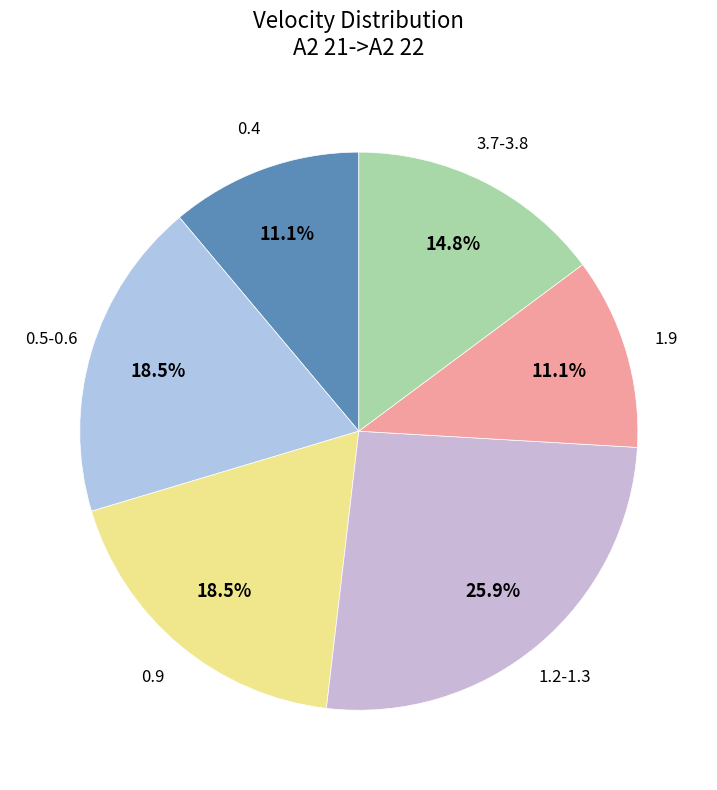

To the nearest percent, what is the average slice percentage?

17%